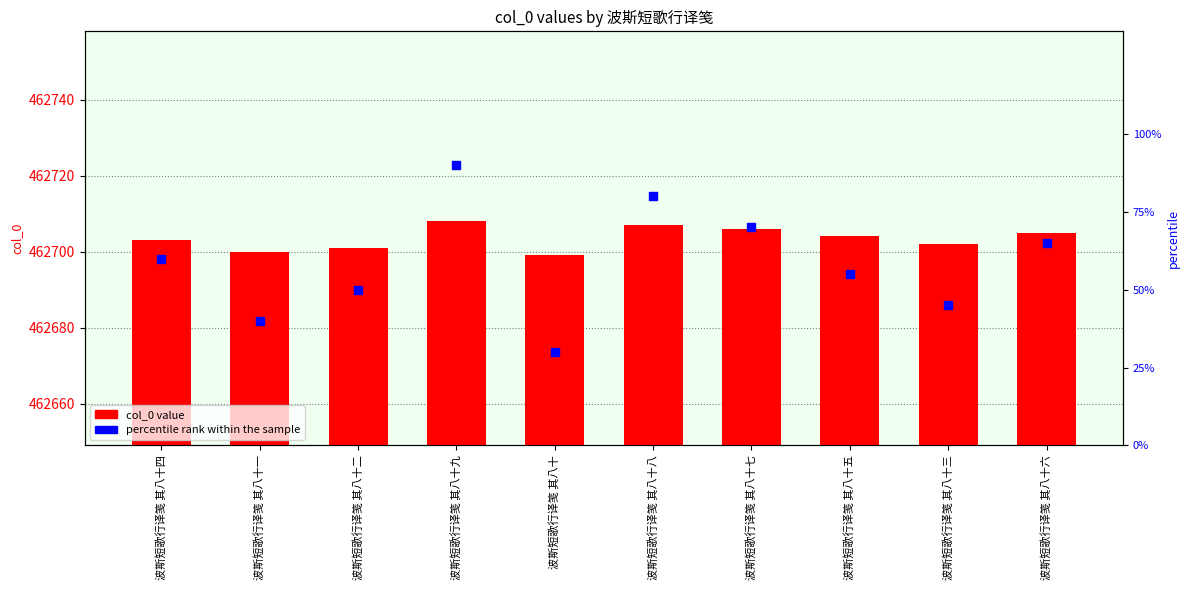

What is the total value across all series at 波斯短歌行译笺 其八十九?

462798